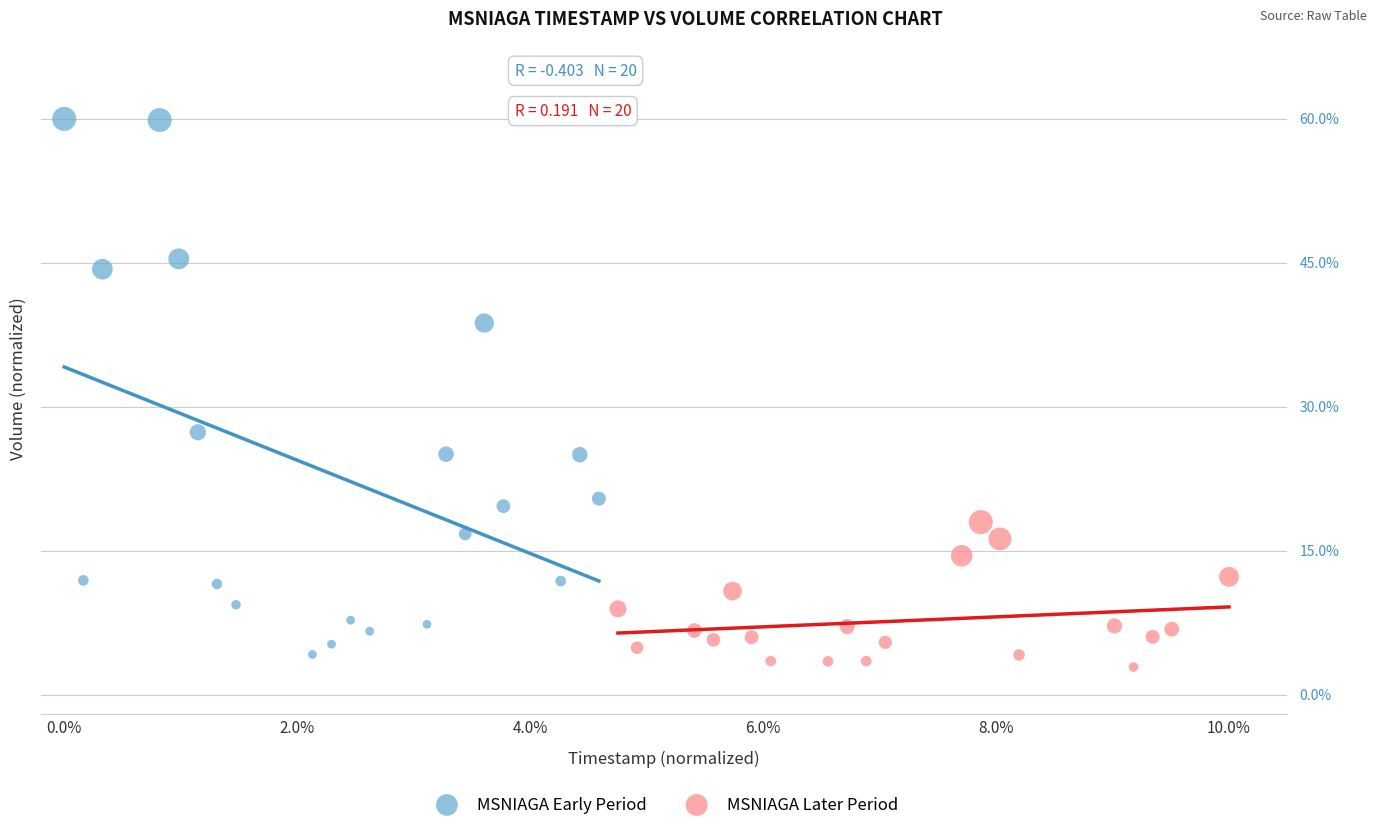

Which series has the widest spread of Y values?

MSNIAGA Early Period